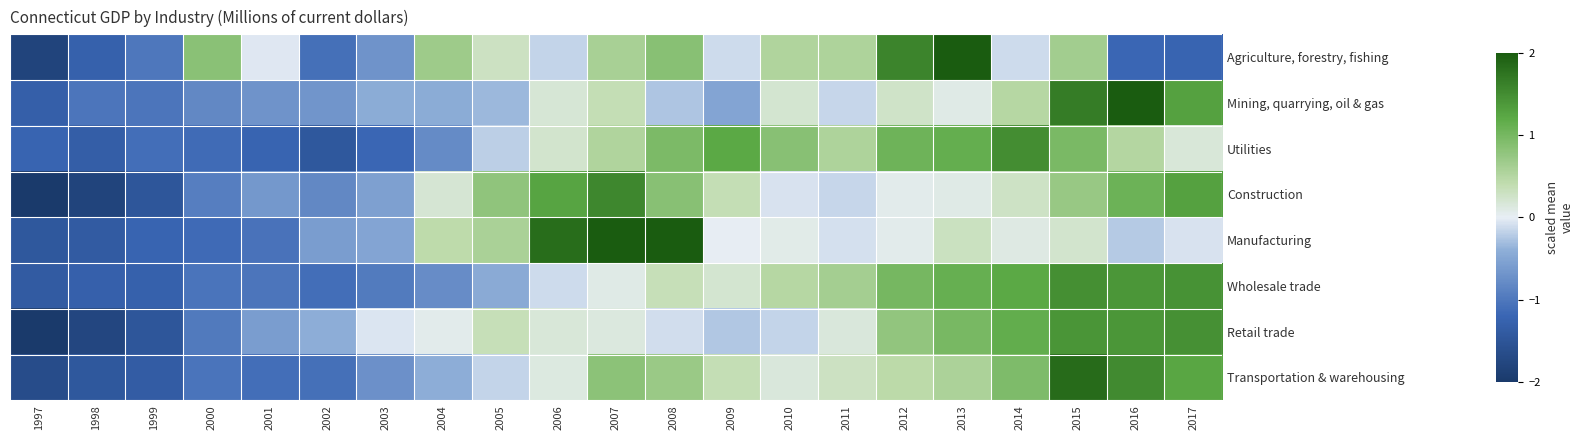

At how many categories does at least one series exceed 1?

10